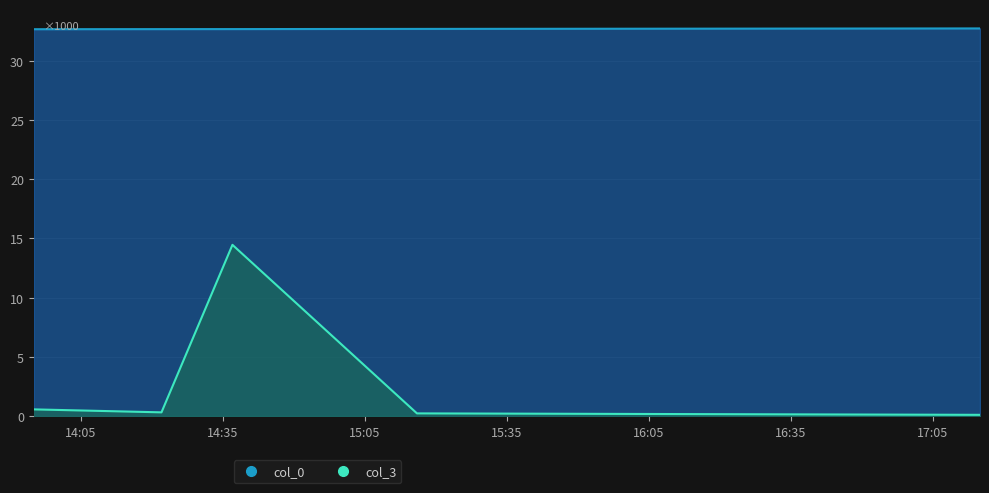

True or false: col_0 and col_3 intersect in this chart.

False